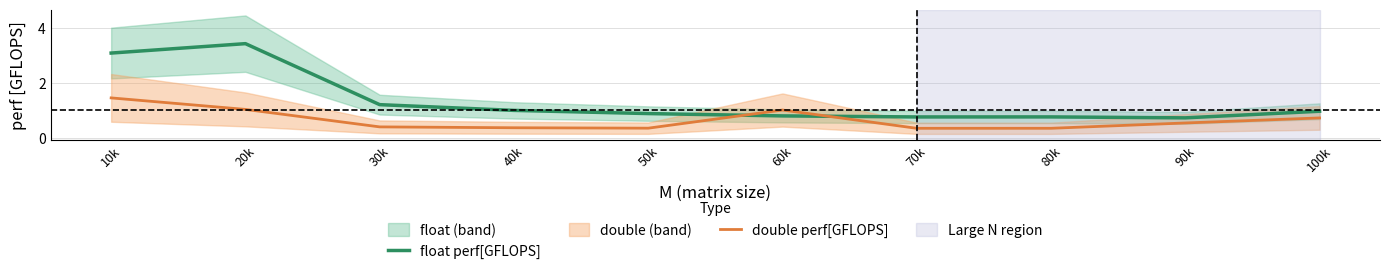

What are all the series names shown in the legend?

float perf[GFLOPS], double perf[GFLOPS]